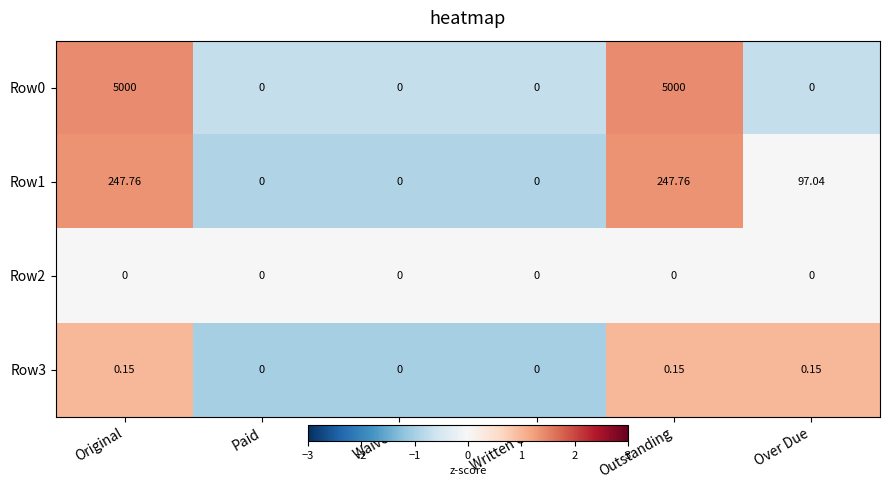

What is the total value across all series at Paid?

0.0